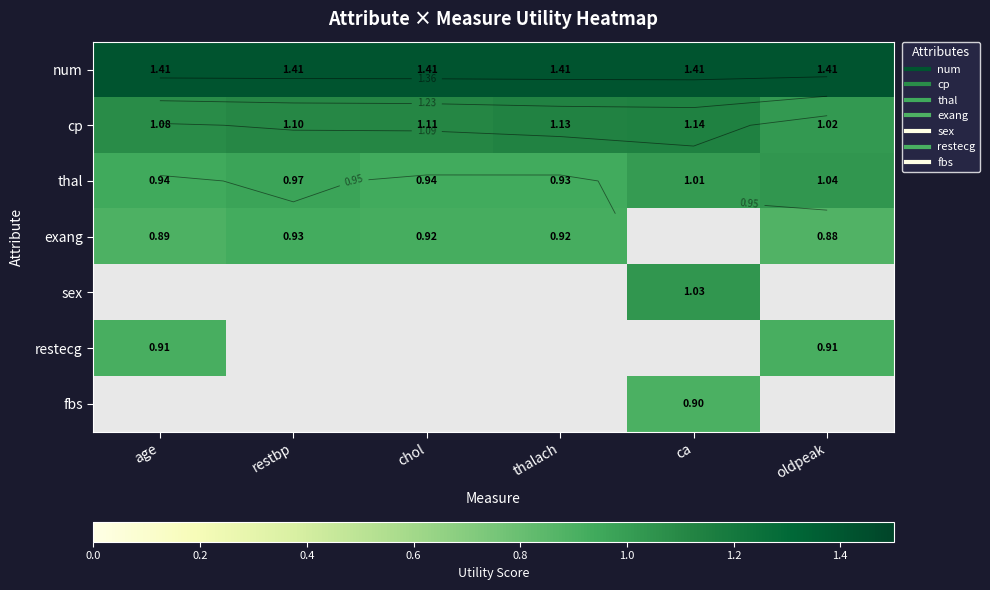

Which category has the highest value in the thal series?

oldpeak